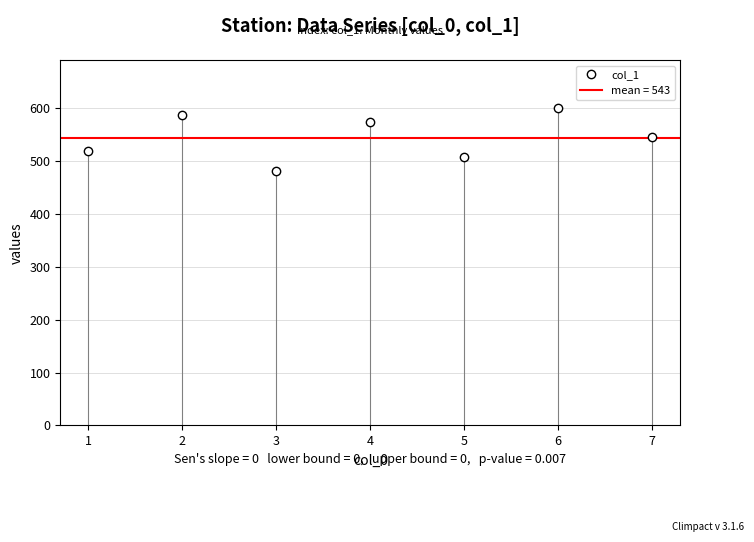

What is the lowest value of the col_1 series?

480